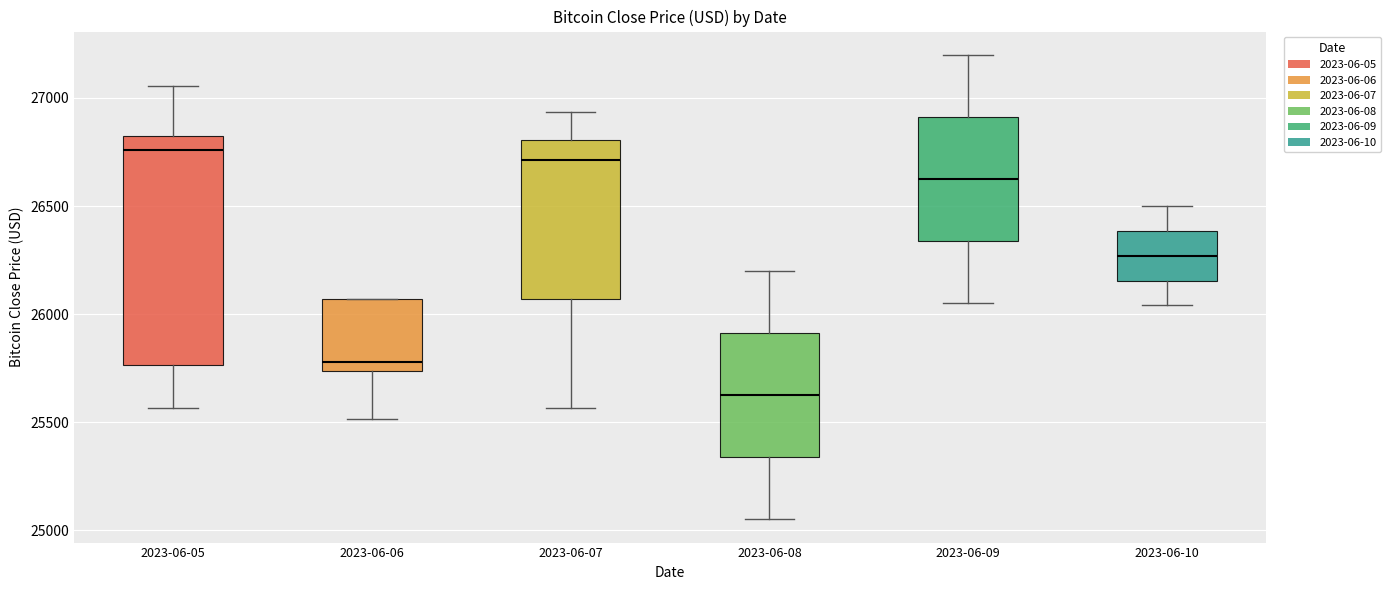

Reading left to right, read every box against the y-axis: the position of its median line, the range the box covers, and the ends of its whiskers. The values are not printed on the chart, so give them approximately, as read against the axis.

2023-06-05: median 26750, box 25750 to 26800, whiskers 25550 to 27050
2023-06-06: median 25800, box 25750 to 26050, whiskers 25500 to 26050
2023-06-07: median 26700, box 26050 to 26800, whiskers 25550 to 26950
2023-06-08: median 25650, box 25350 to 25900, whiskers 25050 to 26200
2023-06-09: median 26650, box 26350 to 26900, whiskers 26050 to 27200
2023-06-10: median 26250, box 26150 to 26400, whiskers 26050 to 26500